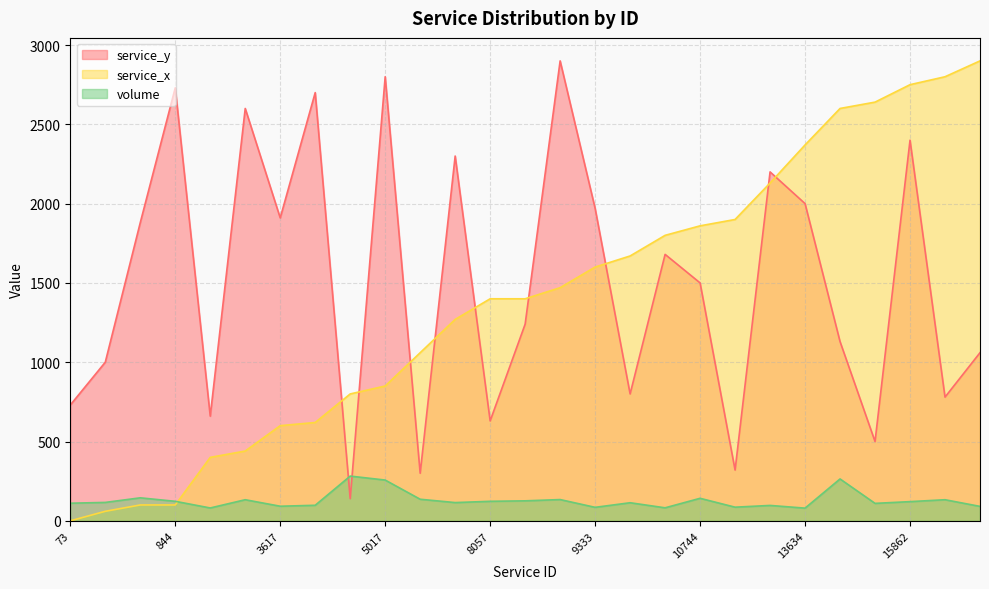

What is the maximum value shown in the chart?

2900